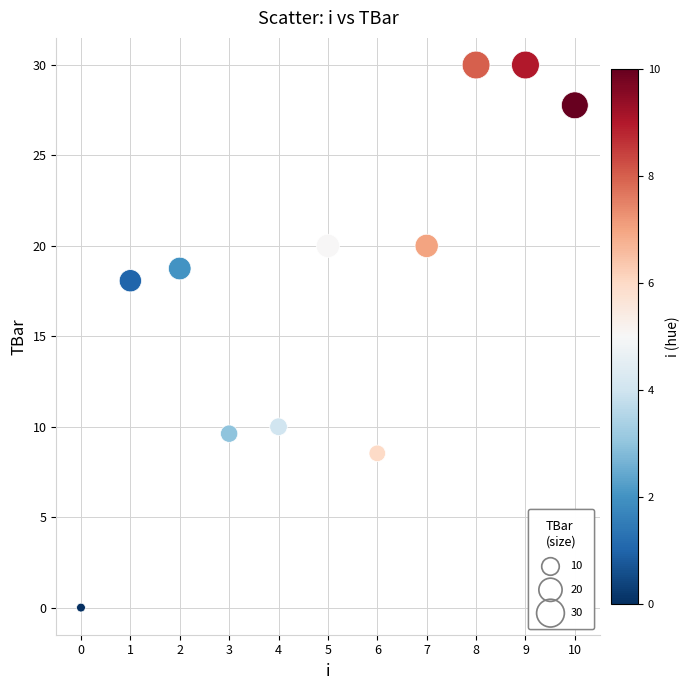

What is the range of Y values (max minus min)?

30.0